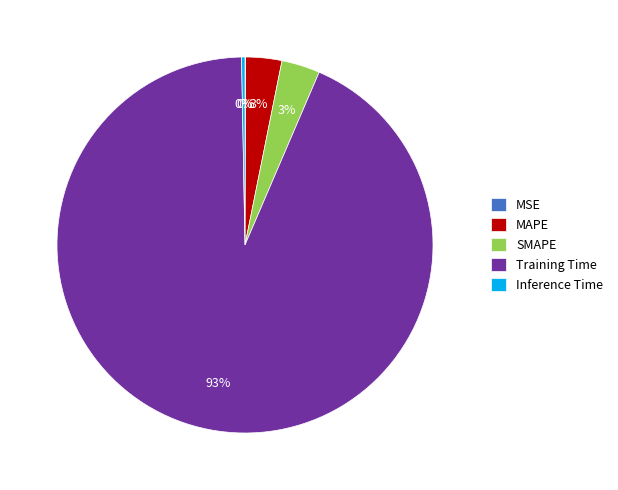

Which slice is the largest?

Training Time